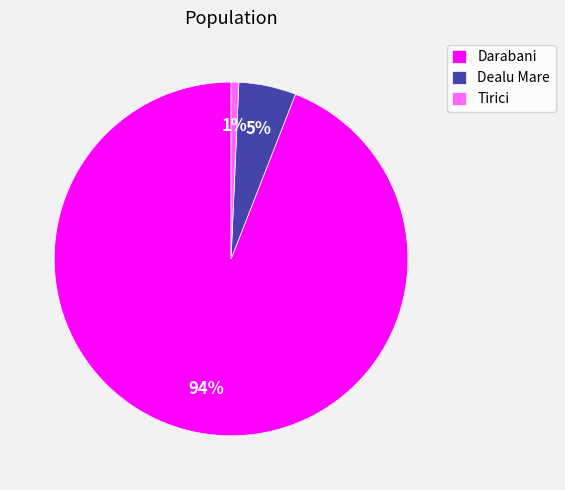

The Tirici slice represents 11% of the pie. True or false?

False